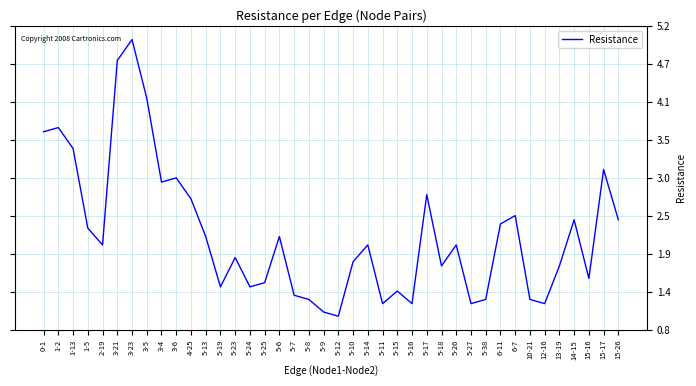

Reading right to left, extract all data points from this chart.

2.4	3.1	1.5	2.4	1.7	1.2	1.2	2.5	2.3	1.2	1.2	2.0	1.7	2.8	1.2	1.4	1.2	2.0	1.8	1.0	1.1	1.2	1.3	2.2	1.5	1.4	1.8	1.4	2.2	2.7	3.0	2.9	4.2	5.0	4.7	2.0	2.3	3.4	3.7	3.7